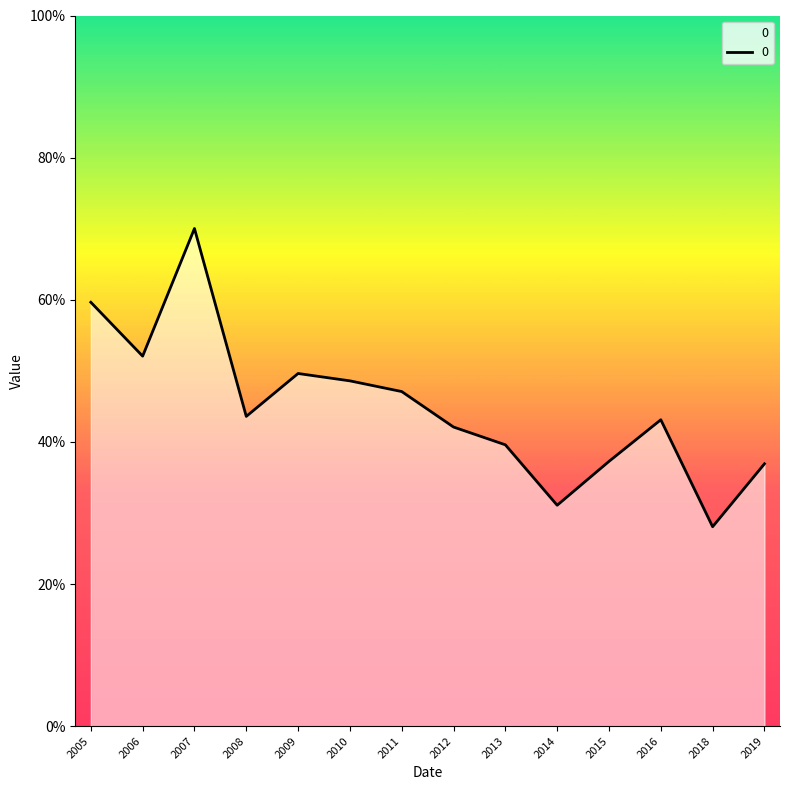

List the labels in order of value, smallest first.

2018, 2014, 2019, 2015, 2013, 2012, 2016, 2008, 2011, 2010, 2009, 2006, 2005, 2007